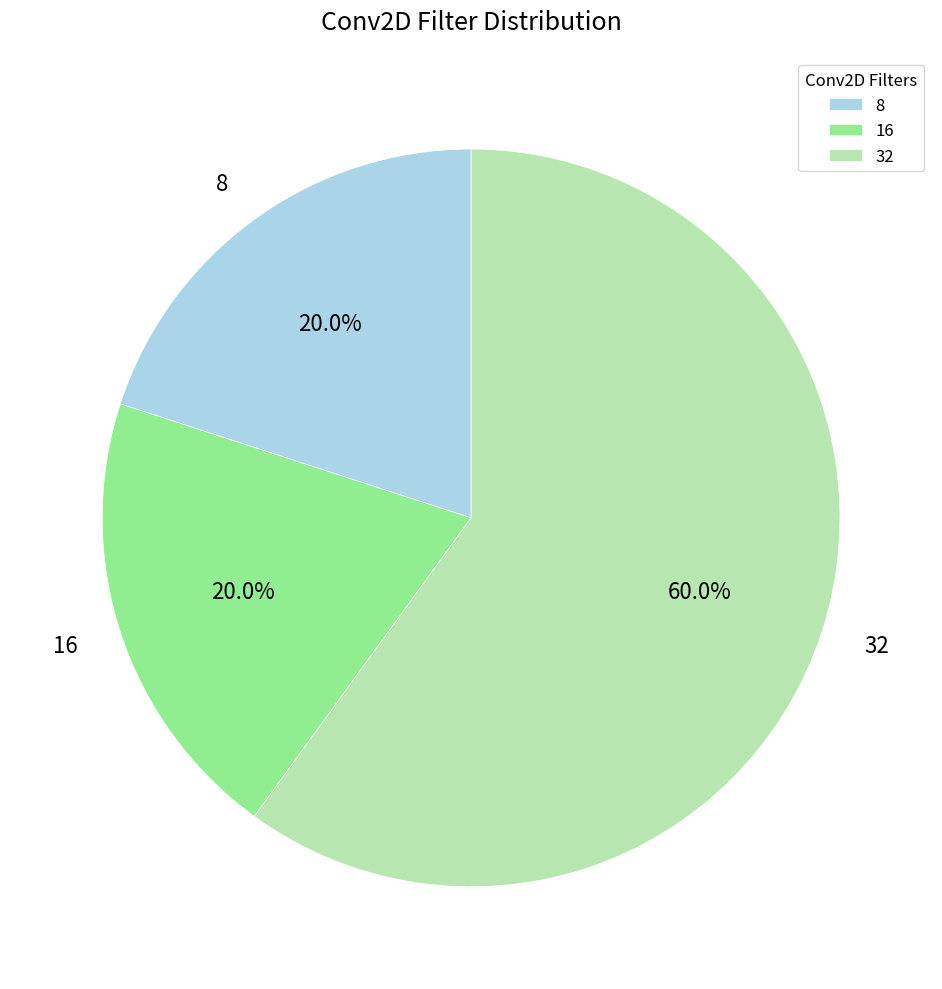

What percentage is the 16 slice, to the nearest percent?

20%